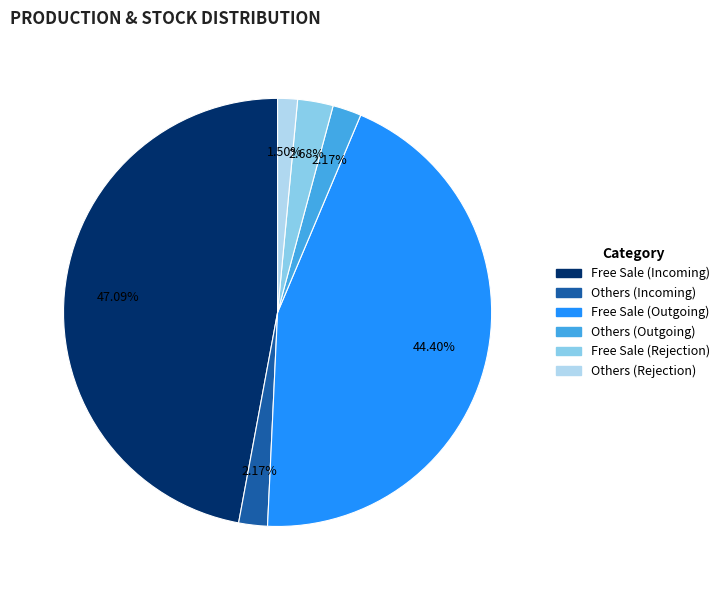

The Free Sale (Outgoing) slice represents 44% of the pie. True or false?

True